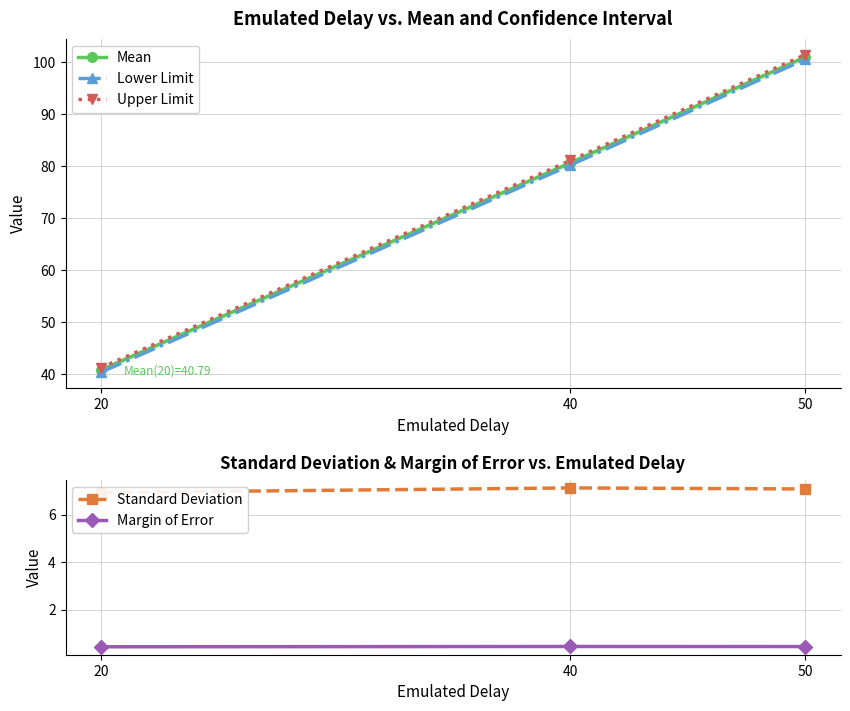

What is the maximum value shown in the chart?

101.5